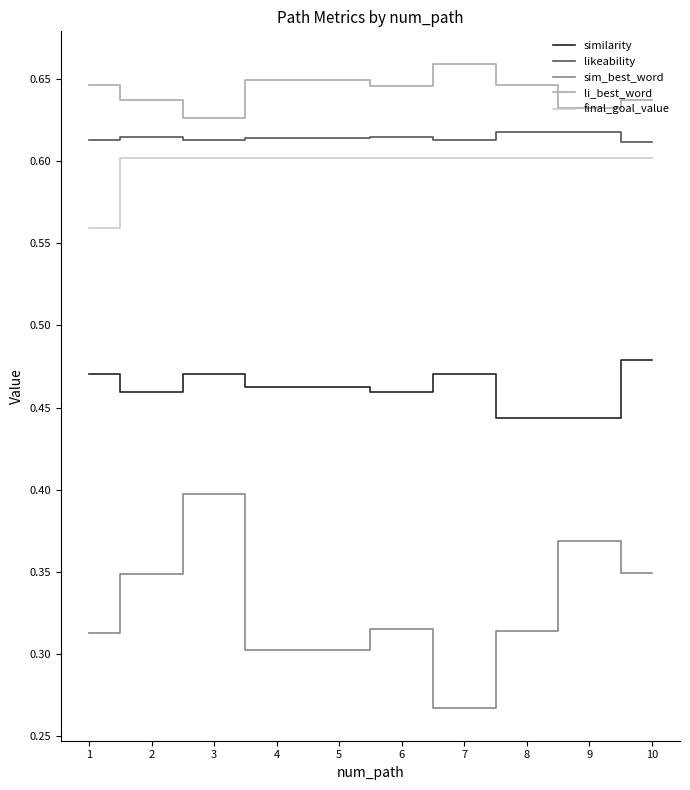

The li_best_word series shows 0.6 at 2. True or false?

True